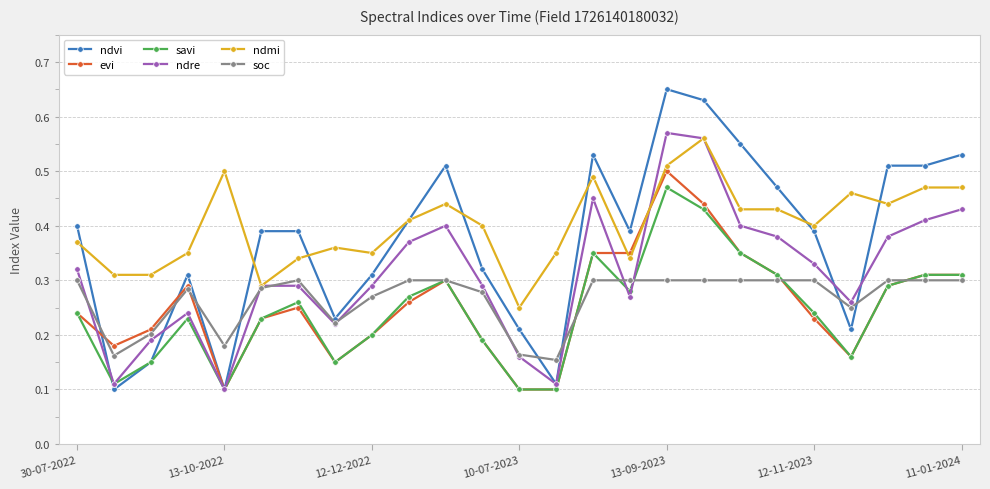

Which series has the widest spread of values?

ndvi